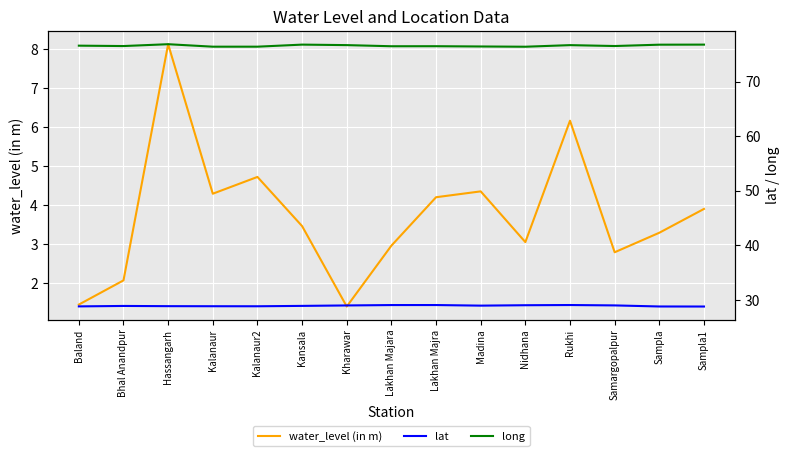

Which series has the largest range (max minus min)?

water_level (in m)